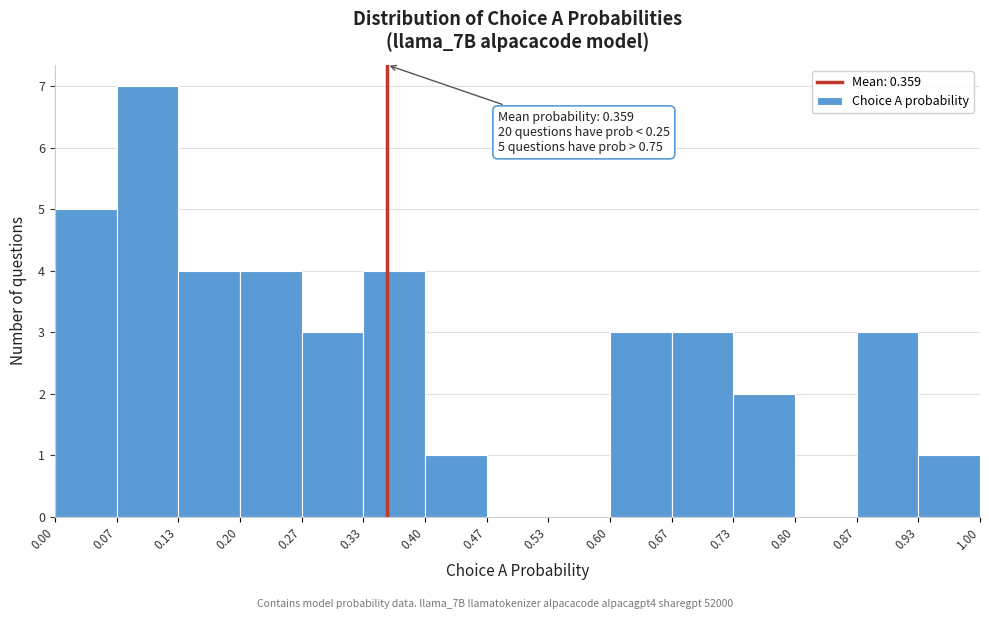

Over which range of the x-axis is the bar tallest?

0.07 to 0.13